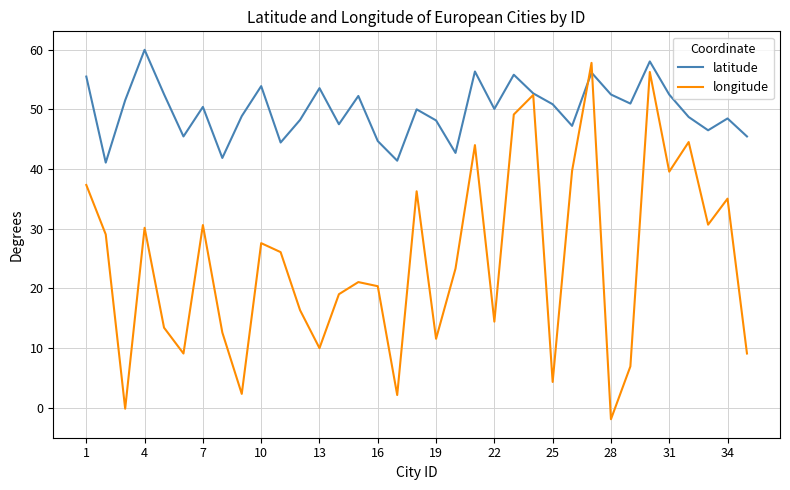

Rank the series by their average value, from lowest to highest.

longitude, latitude